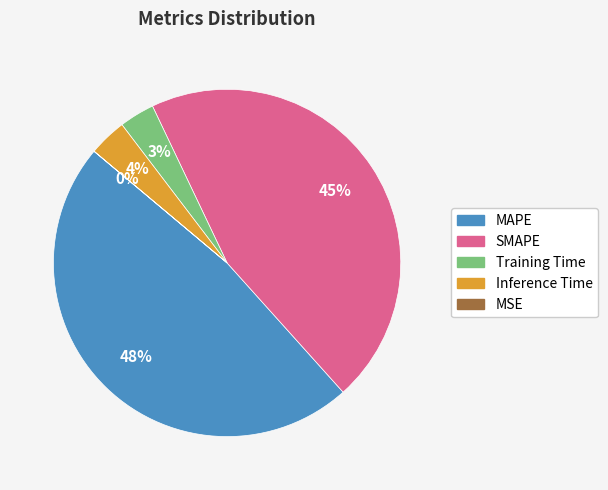

Do SMAPE and Inference Time together represent more than half of the pie?

No